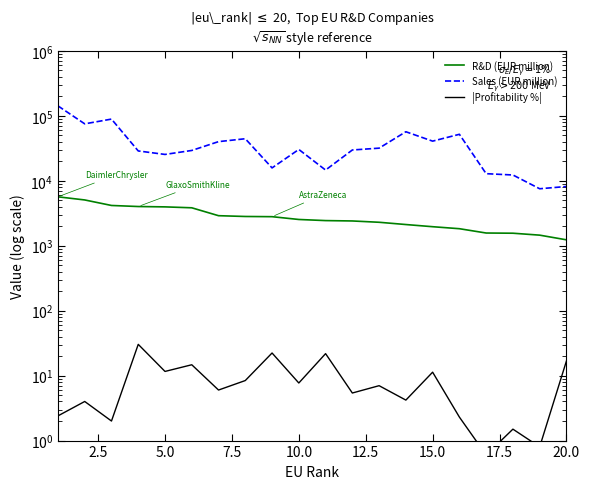

Which series has the largest total across all categories?

Sales (EUR million)